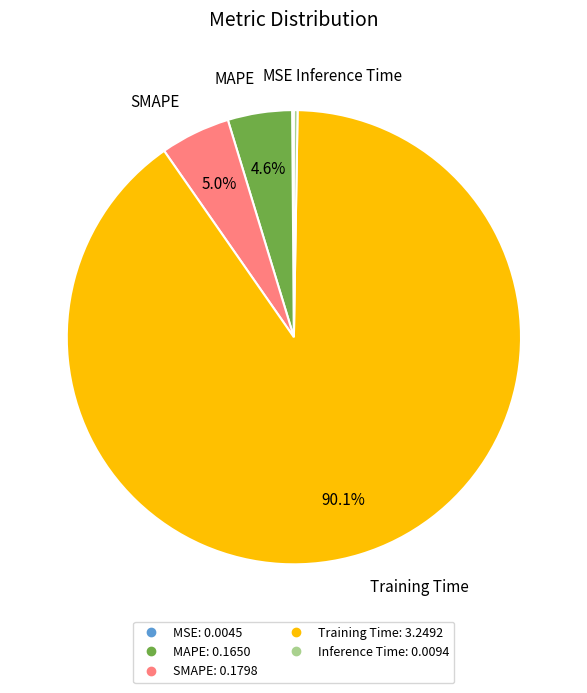

Which category has the biggest portion of the pie?

Training Time